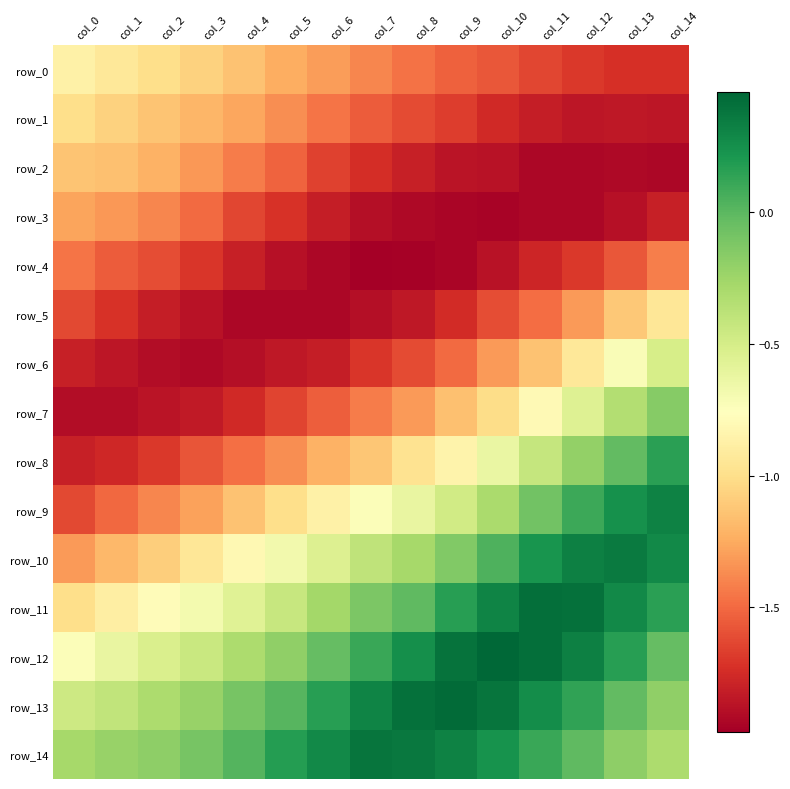

Rank the categories by row_8 value from highest to lowest.

col_14, col_13, col_12, col_11, col_10, col_9, col_8, col_7, col_6, col_5, col_4, col_3, col_2, col_1, col_0